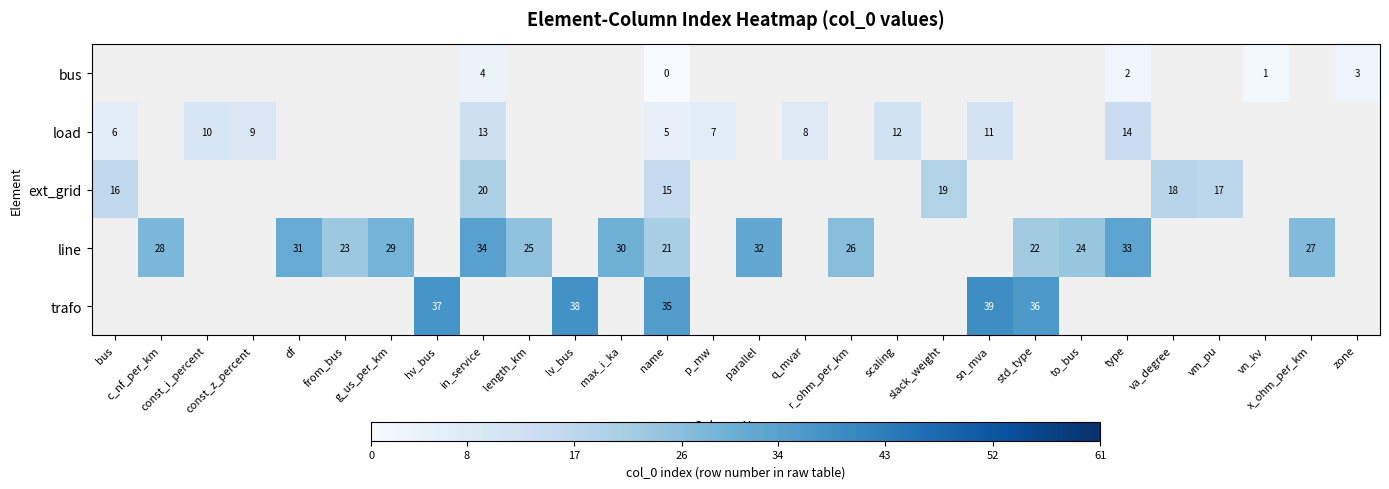

Is it true that line equals 31 at df?

True